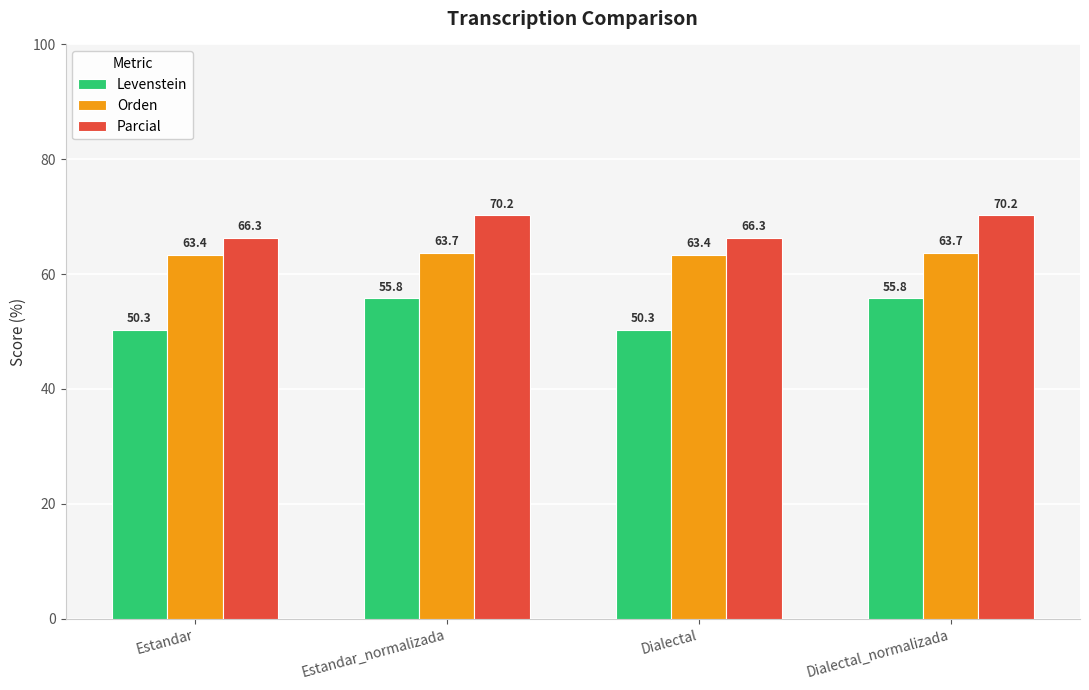

Rank the series at Dialectal_normalizada from highest to lowest value.

Parcial, Orden, Levenstein